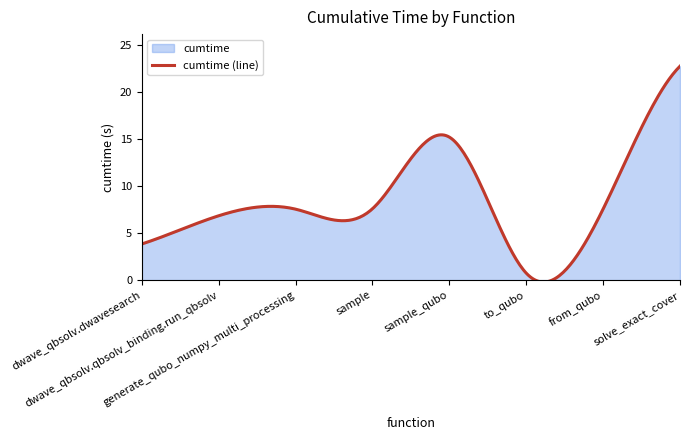

What is the sum of all values?

2500.5